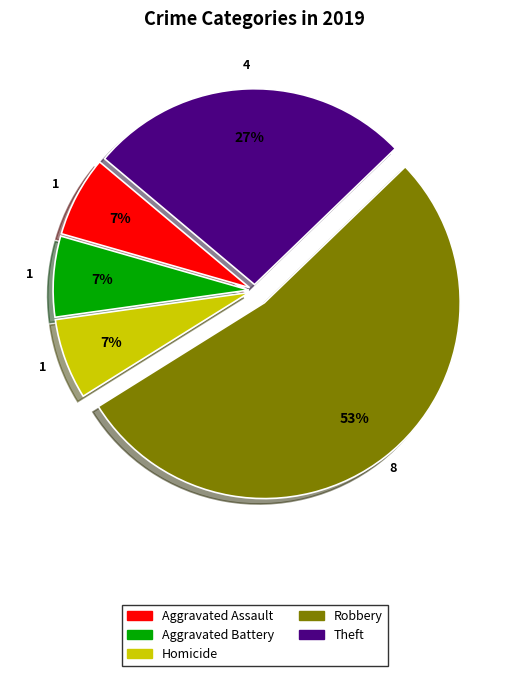

How many segments does this pie chart have?

5